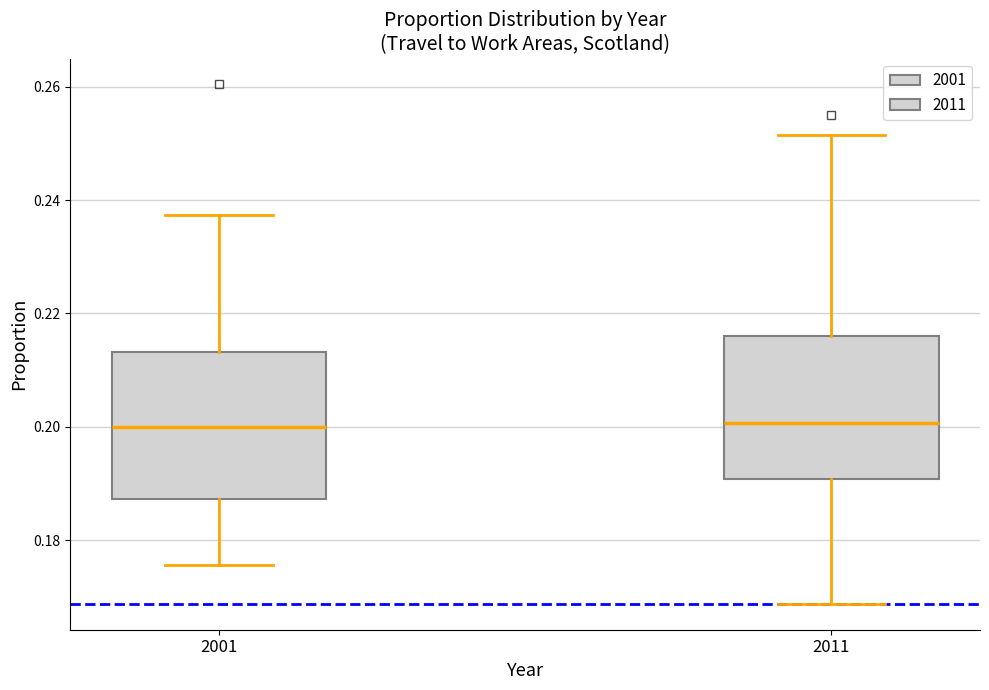

Where does the lower whisker of the box at x = 2001 end on the y-axis? The values are not printed on the chart, so give them approximately, as read against the axis.

0.176